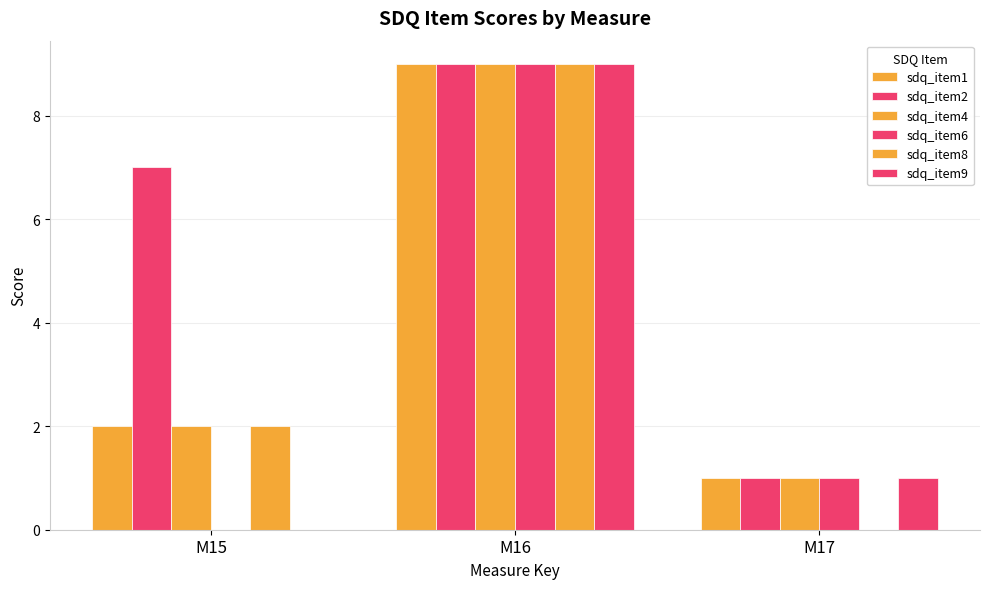

What is the sum of the sdq_item6 values at M17 and M16?

10